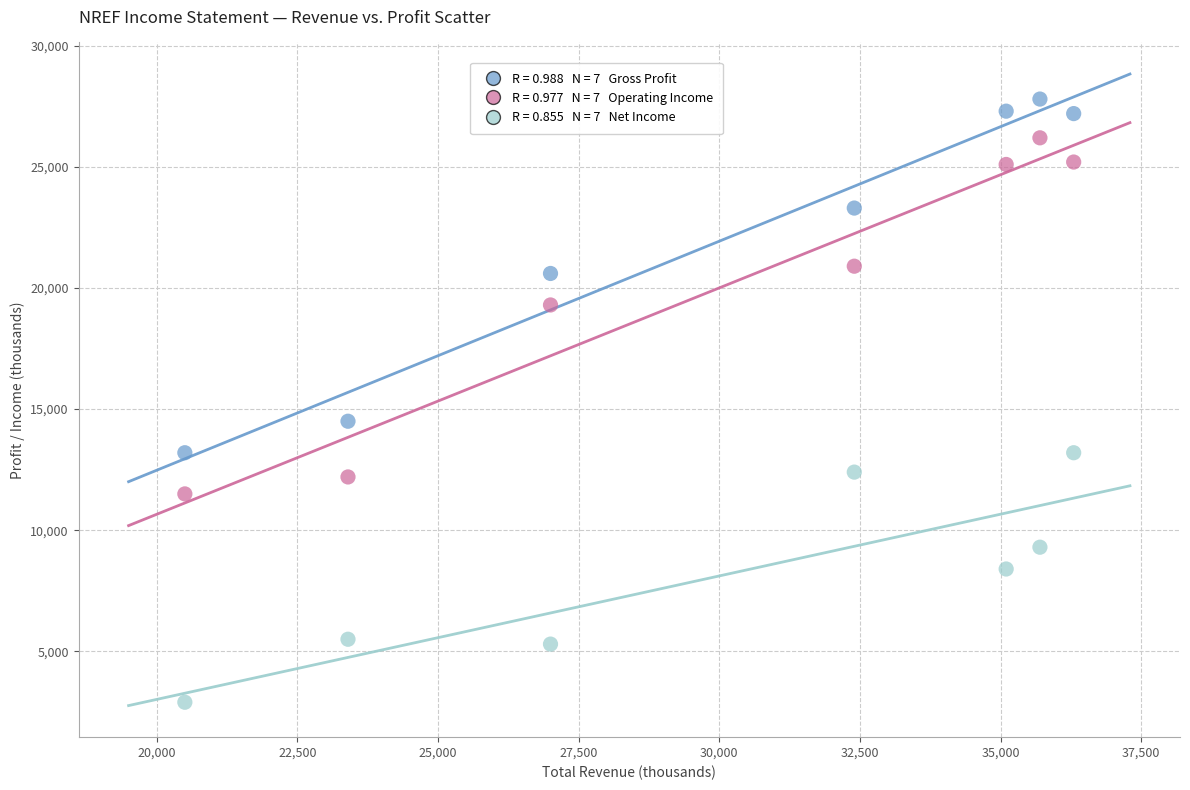

Across all data points, what is the range of Y values (max minus min)?

24900